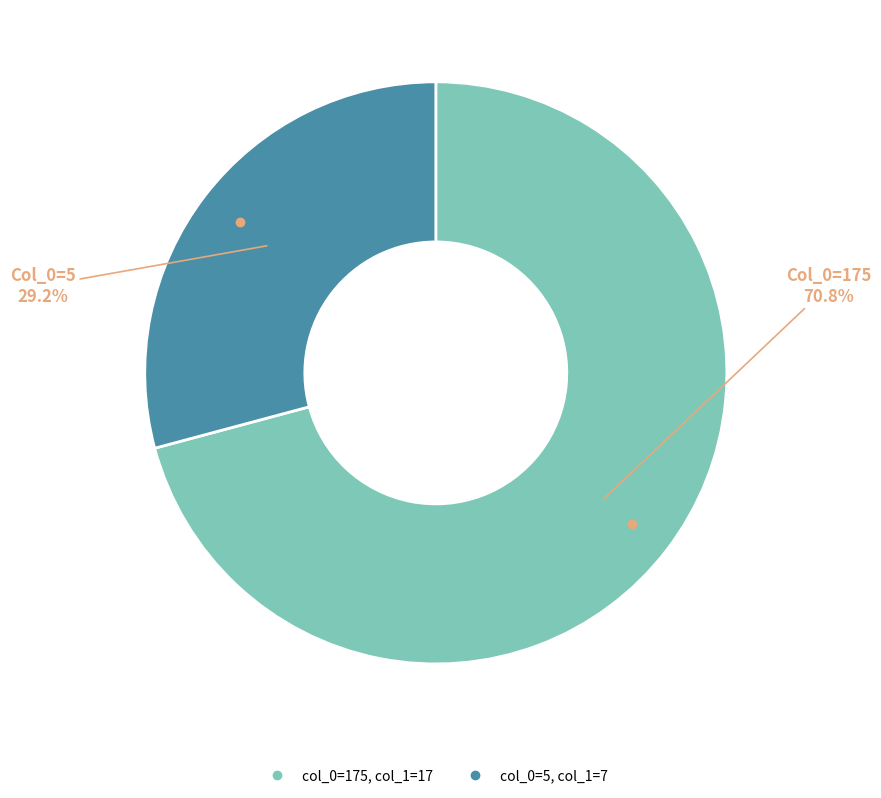

Is there any slice that represents more than half of the pie?

Yes